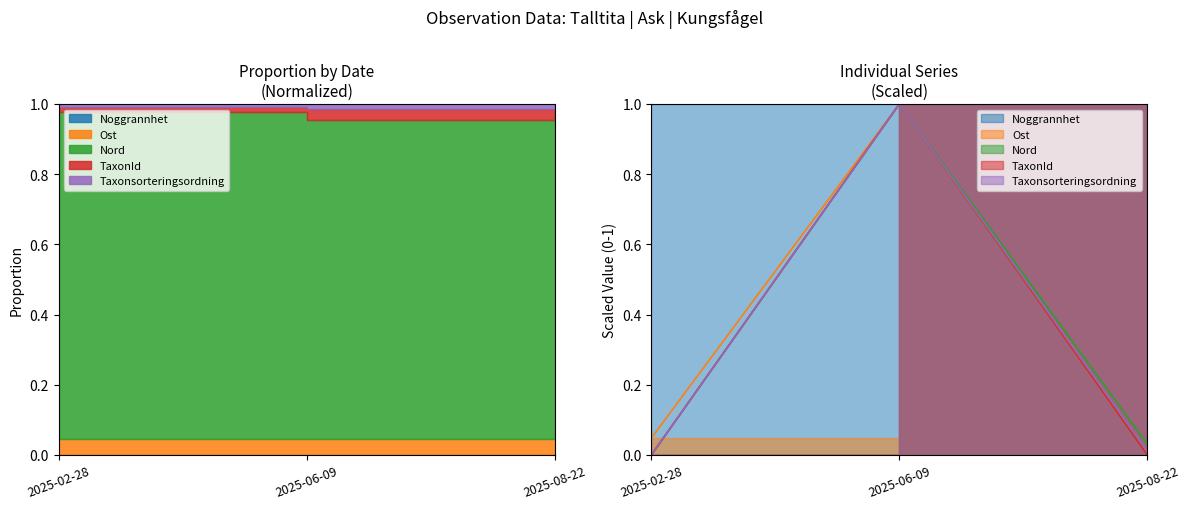

The Noggrannhet series shows 0.0 at 2025-08-22. True or false?

True